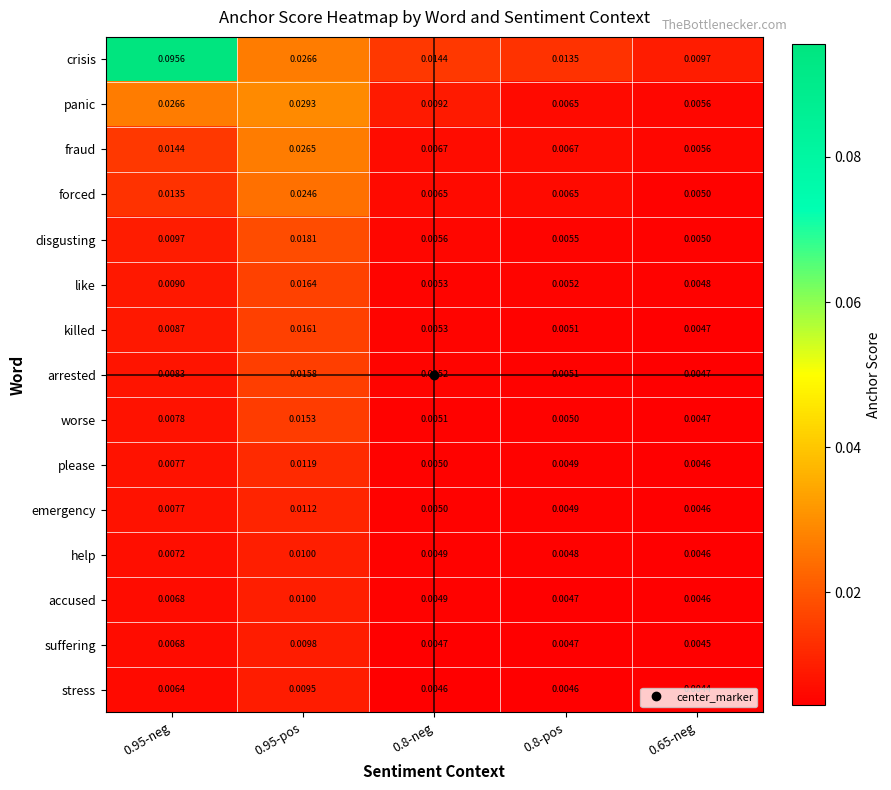

At how many categories does at least one series exceed 0?

5